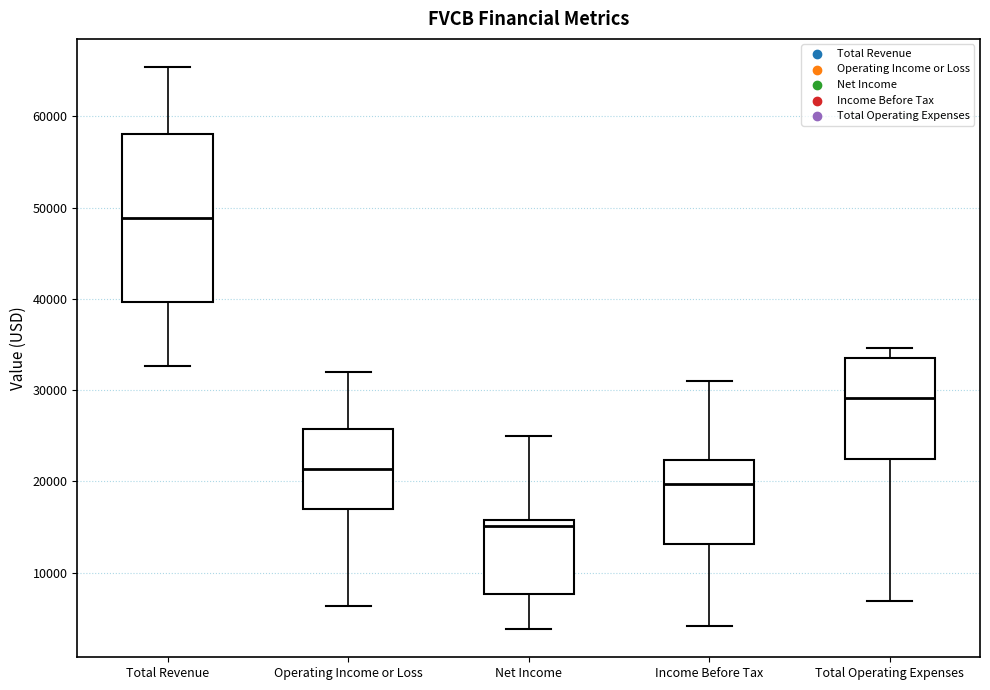

Where is the lower edge of the box for Total Operating Expenses on the y-axis? The values are not printed on the chart, so give them approximately, as read against the axis.

23000